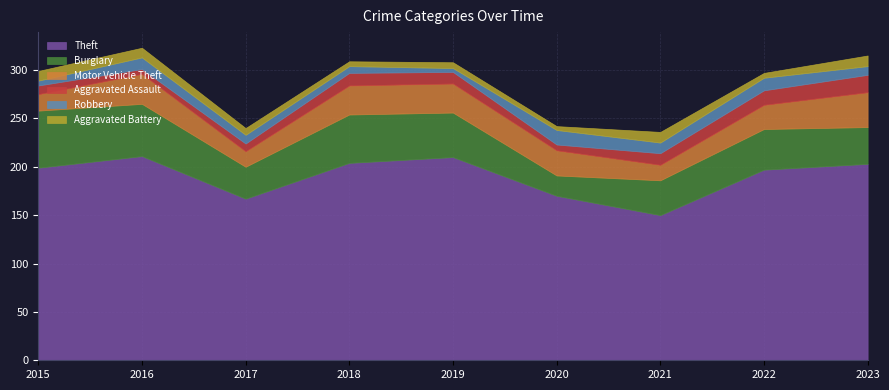

In Aggravated Assault, how many points are lower than both neighbors (excluding endpoints)?

2